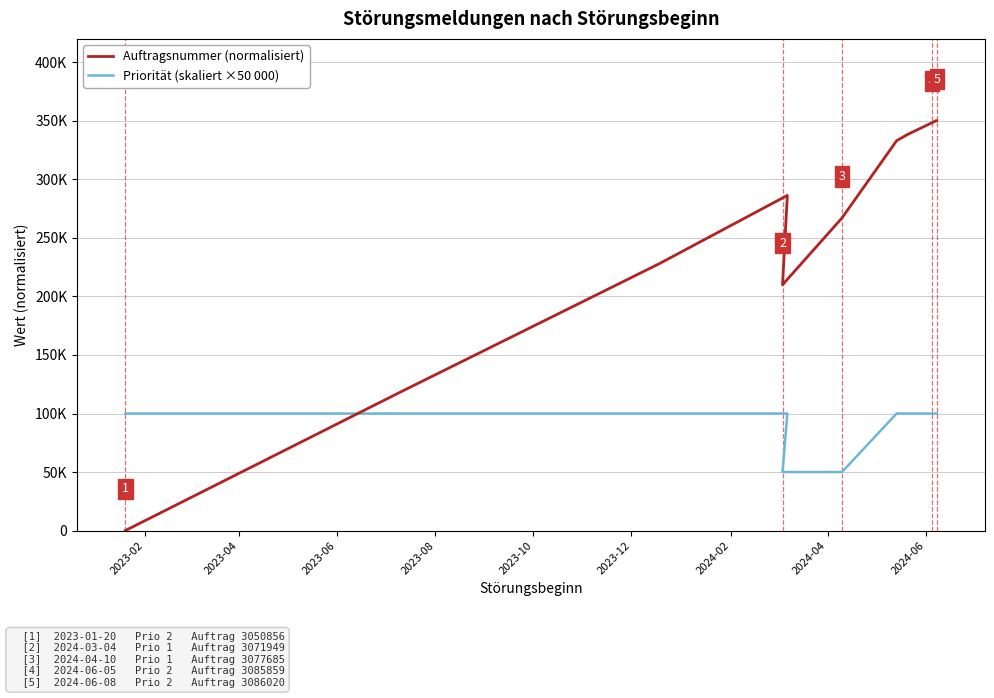

What are all the series names shown in the legend?

Auftragsnummer (normalisiert), Priorität (skaliert ×50 000)